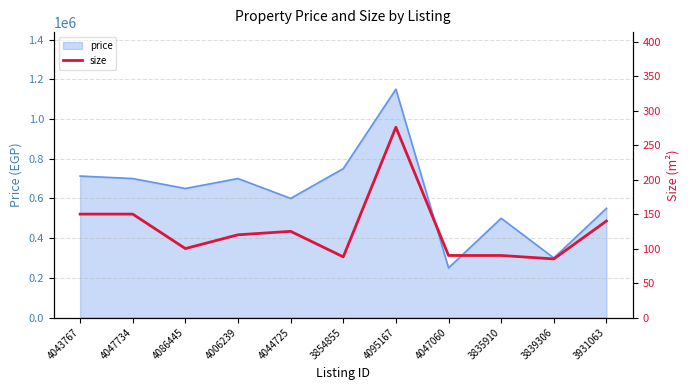

Which category has the highest value in the price series?

4095167